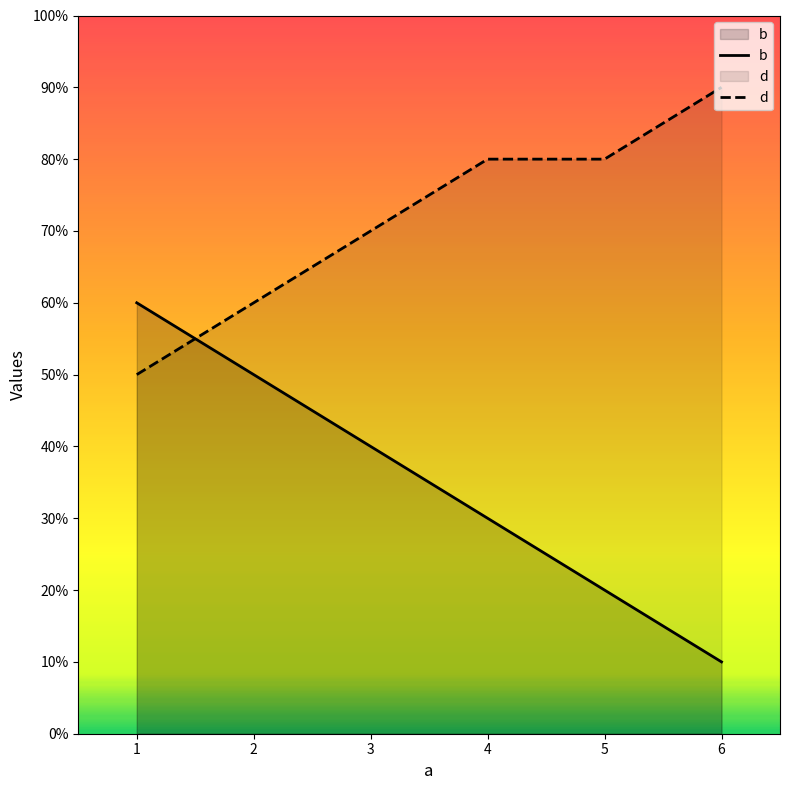

How many data points in d are above 8?

1